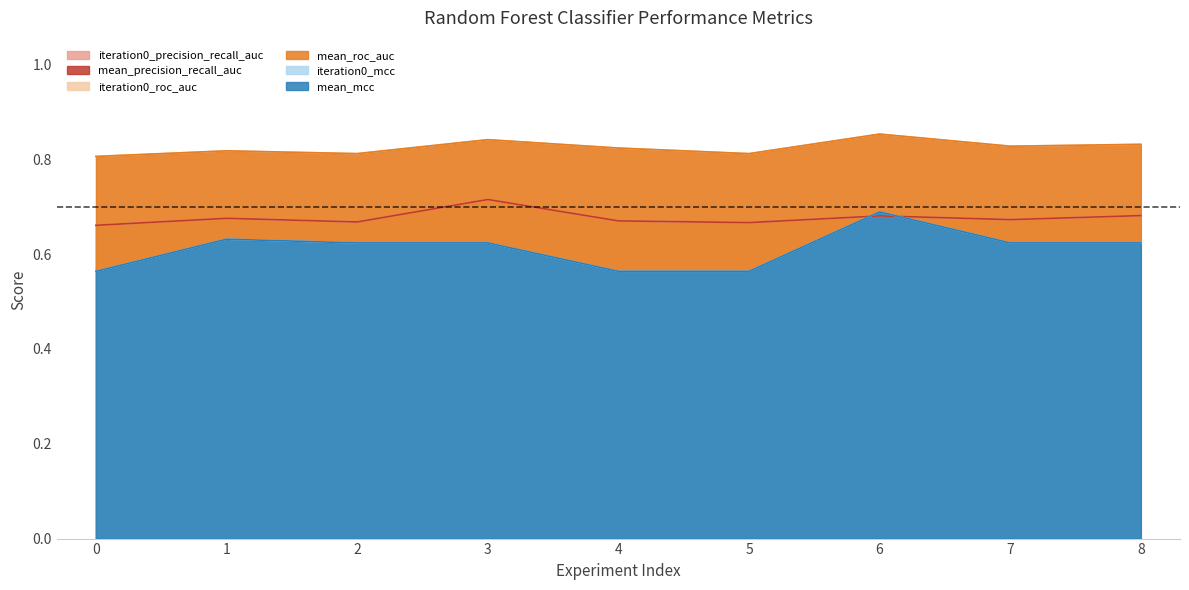

Rank the series at 4 from highest to lowest value.

iteration0_roc_auc, mean_roc_auc, iteration0_precision_recall_auc, mean_precision_recall_auc, iteration0_mcc, mean_mcc